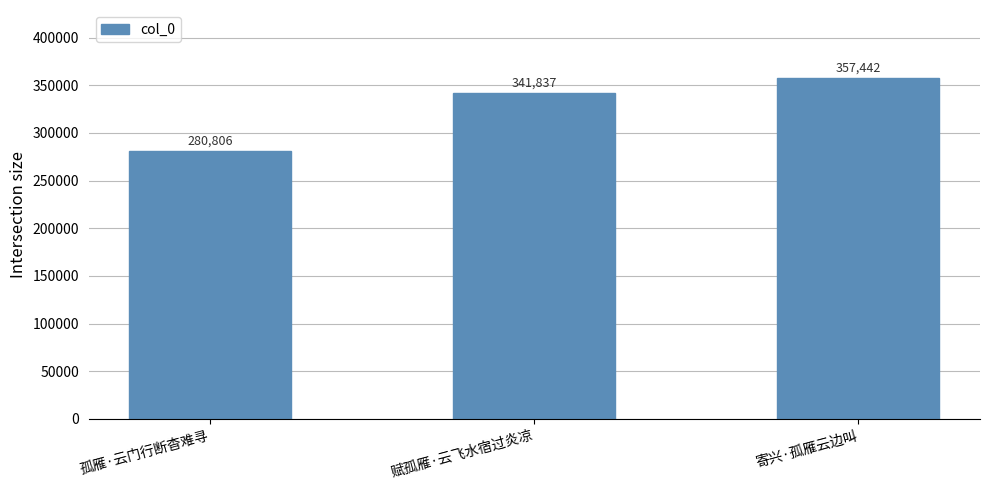

What is the sum of the values at 赋孤雁·云飞水宿过炎凉 and 寄兴·孤雁云边叫?

699279